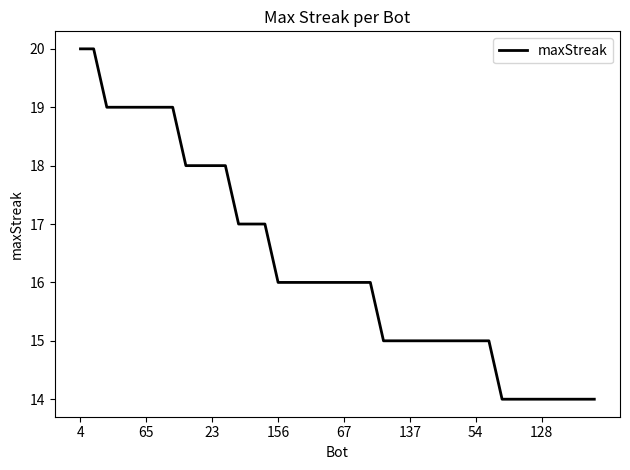

What is the minimum value shown in the chart?

14